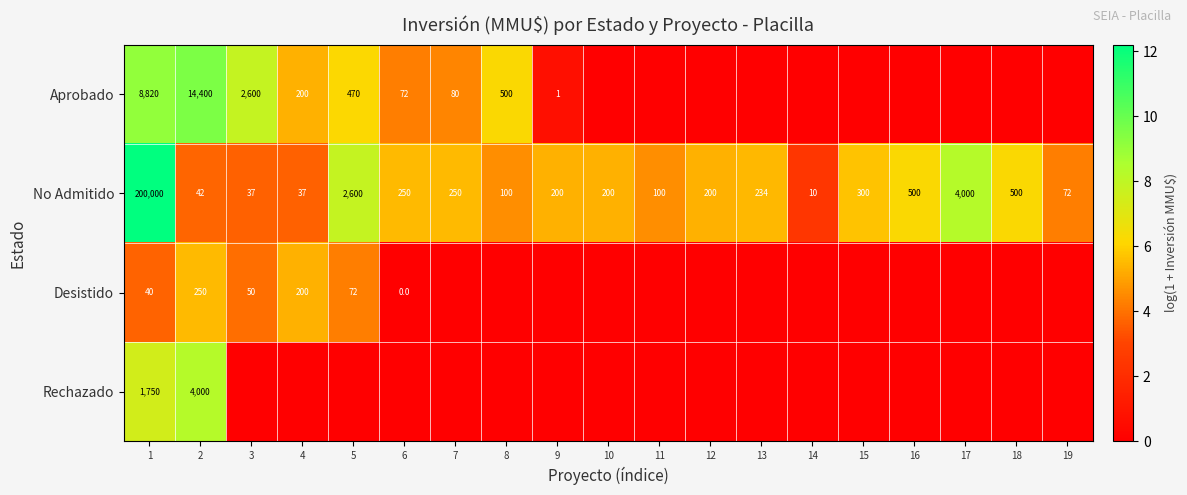

Read the No Admitido value at 17, to the nearest 10.

4000